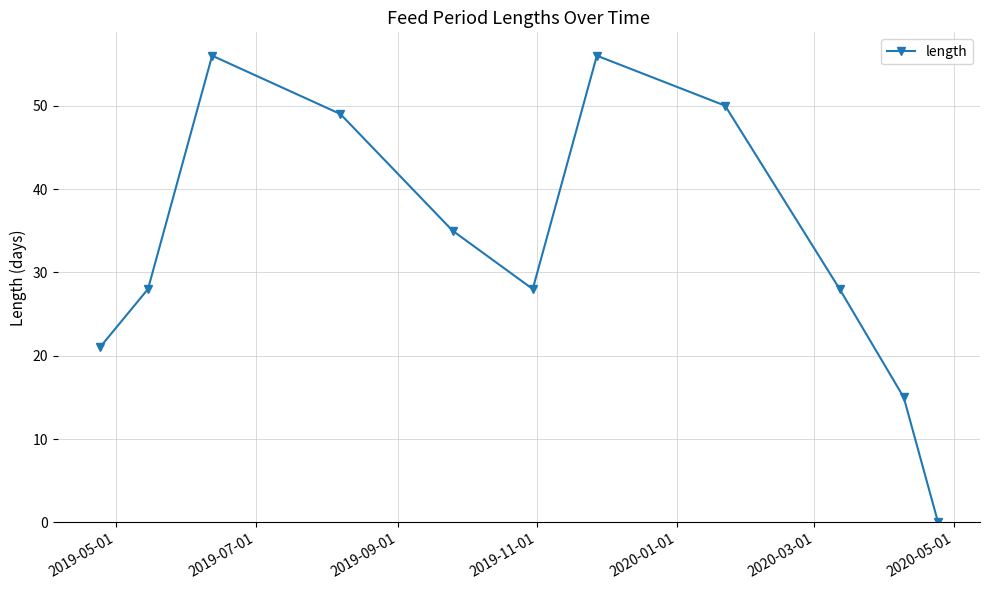

True or false: the data has more than 1 interior local peaks.

True